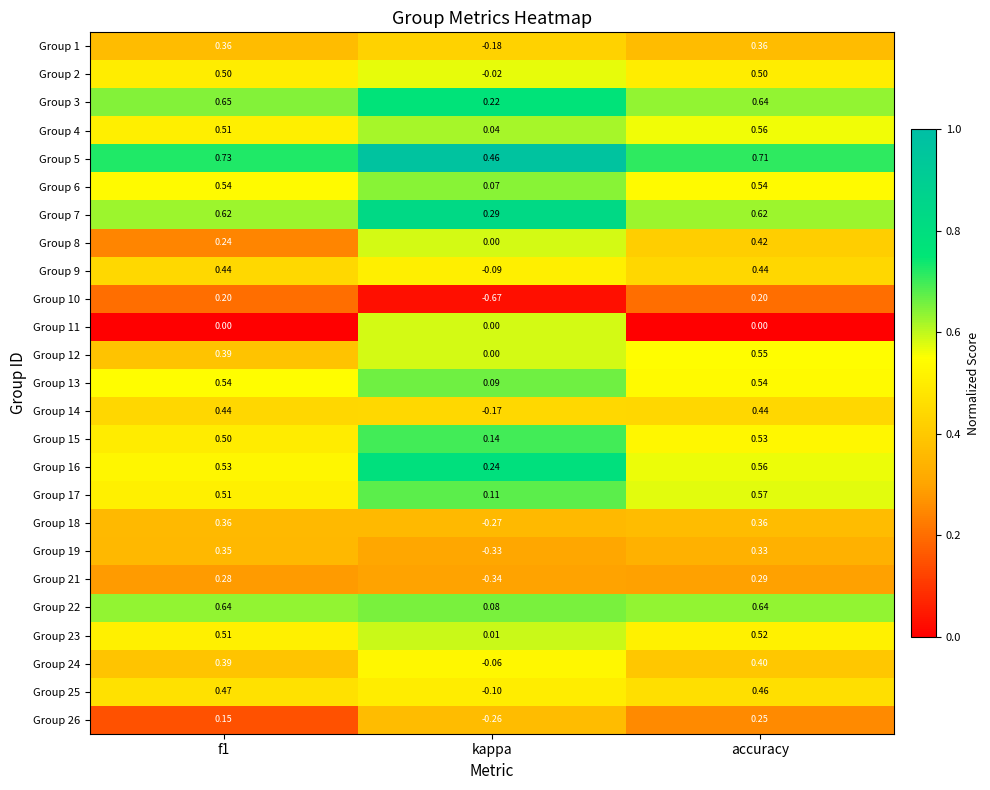

At which label is Group 12 closest to 0?

kappa